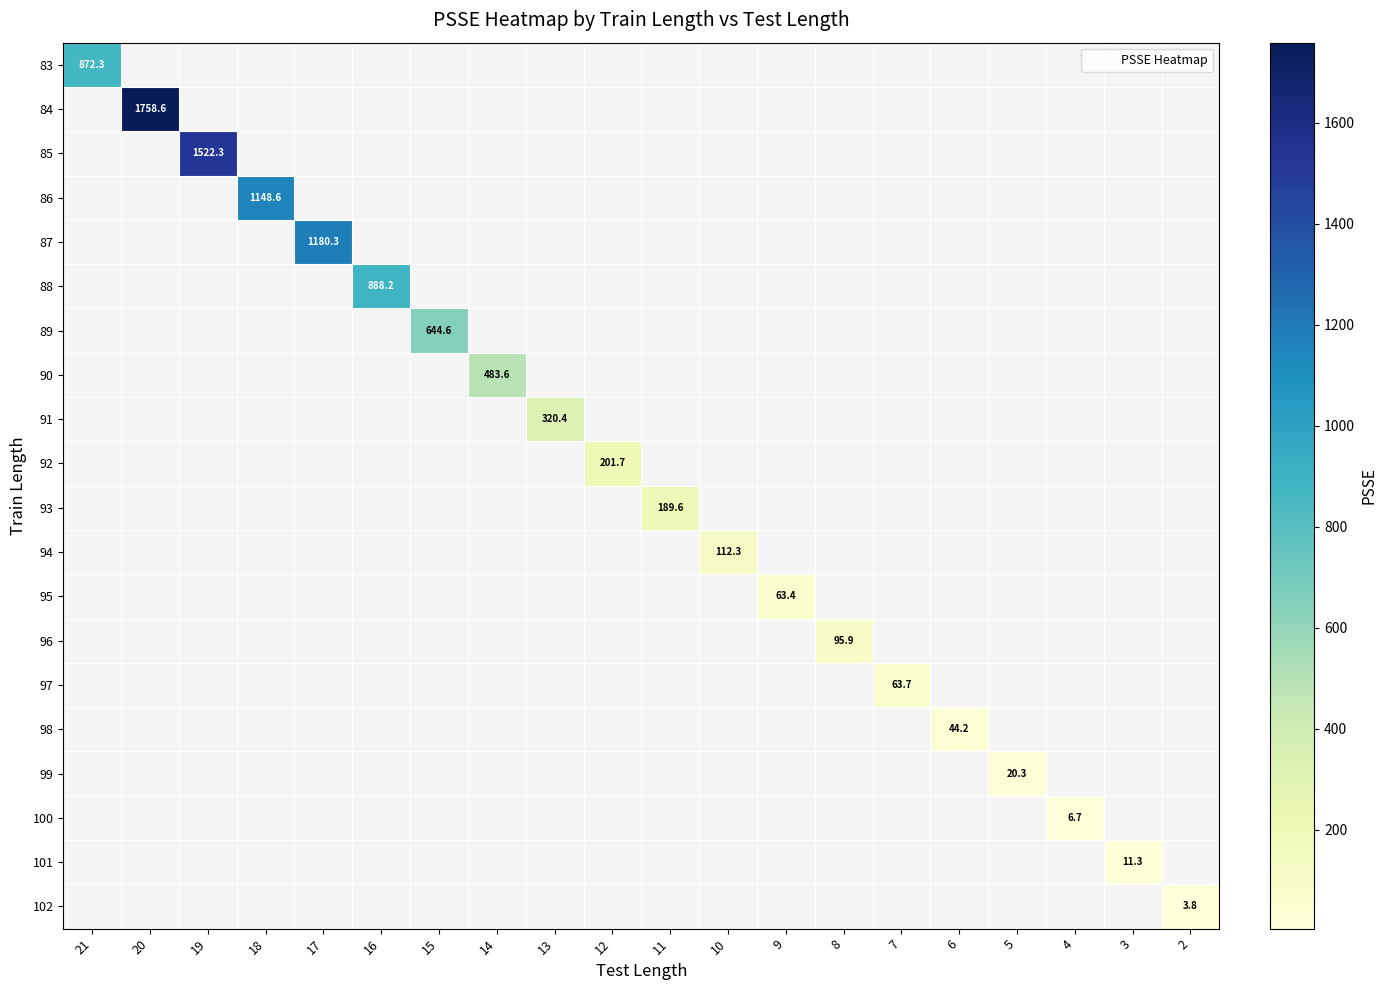

How many categories are shown in the chart?

20